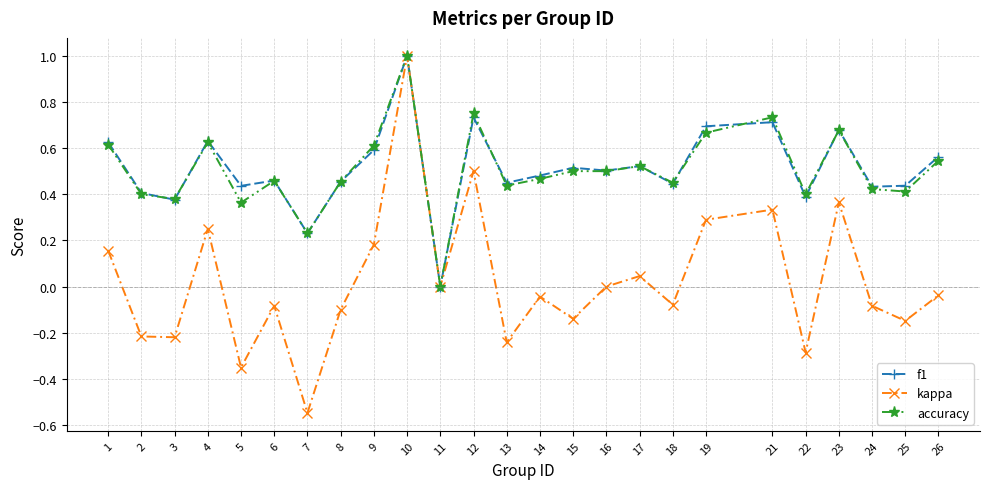

True or false: kappa has more than 0 interior local peaks.

True